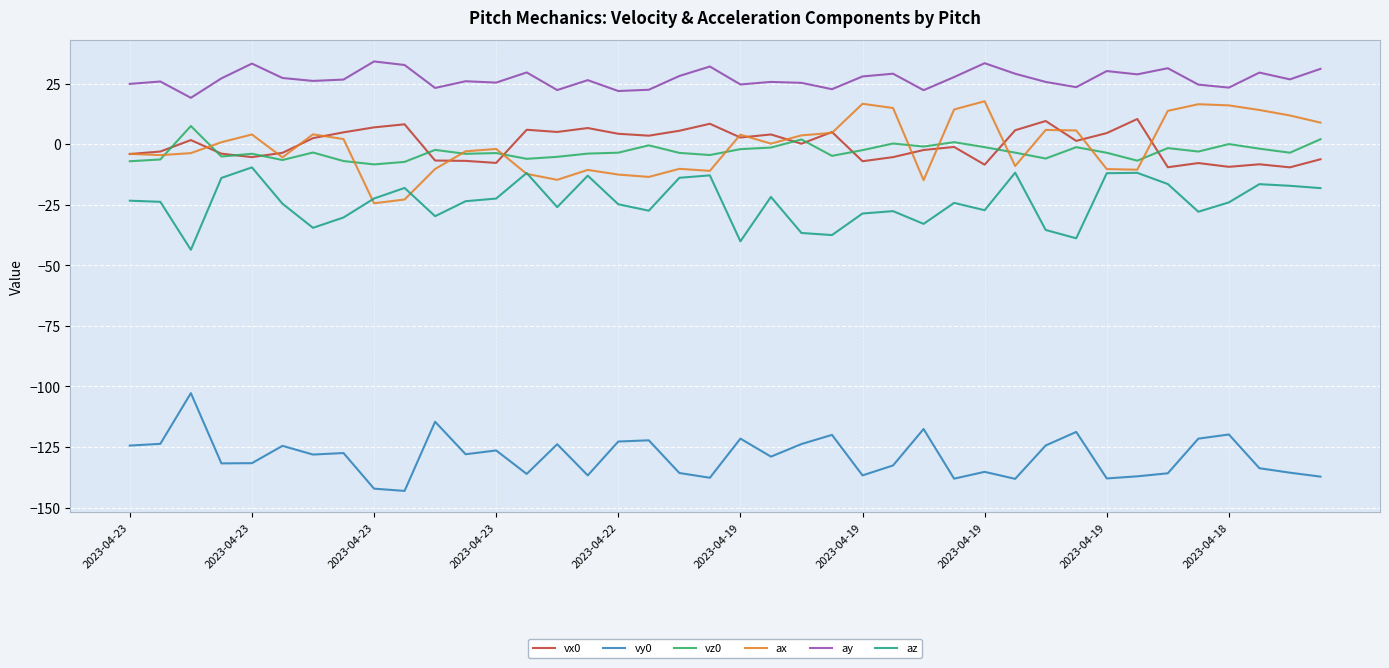

What is the average value of the ay series?

27.0